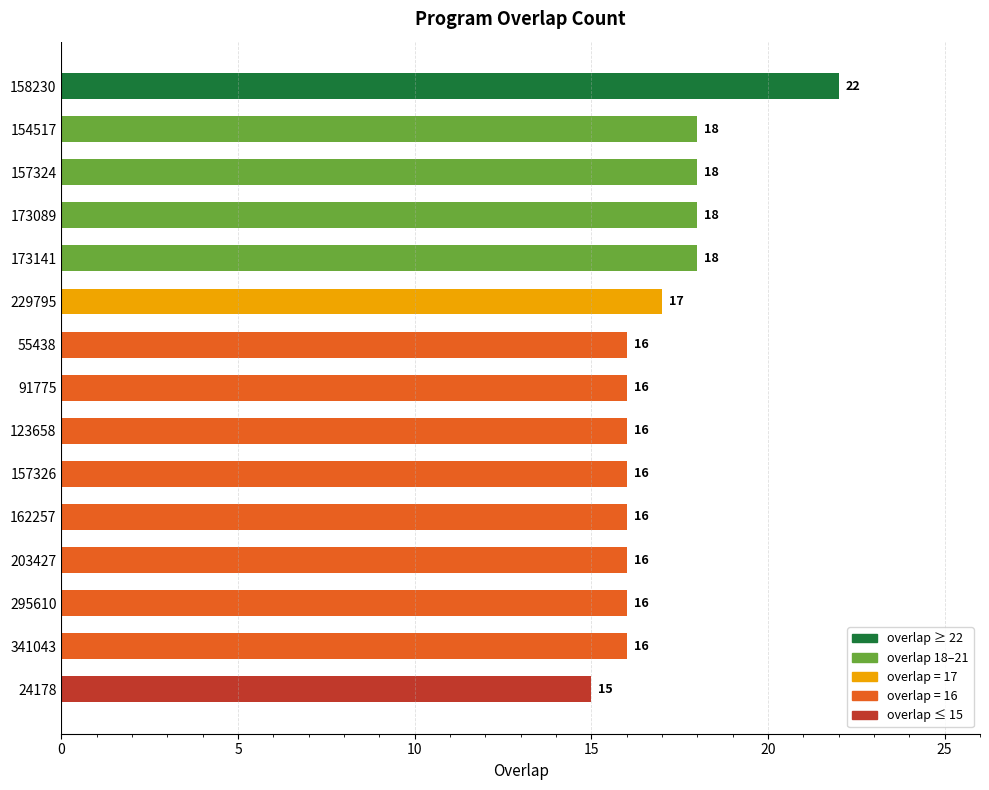

What value does the data have at 162257?

16